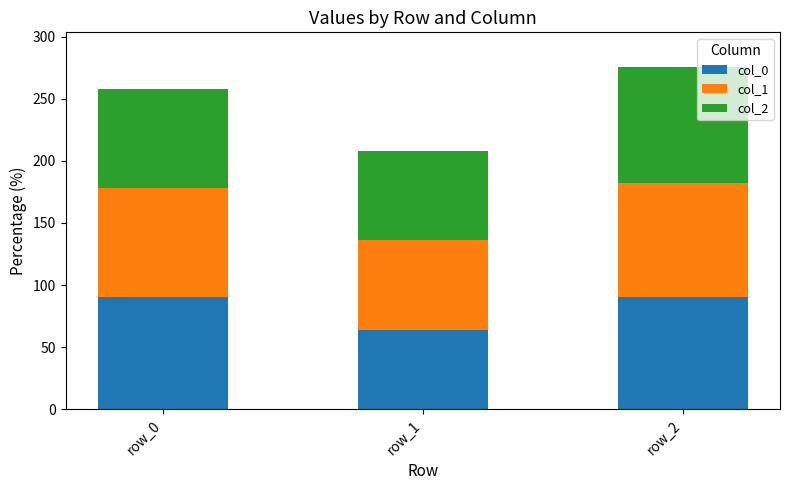

The value of col_0 at row_1 is 86. True or false?

False